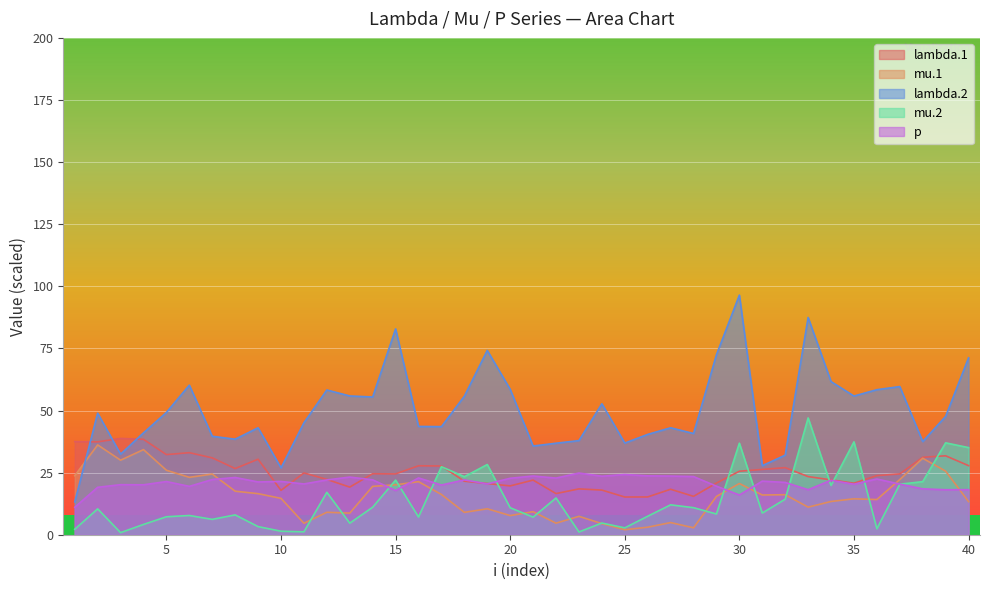

The value of lambda.1 at 6 is 33.0. True or false?

True